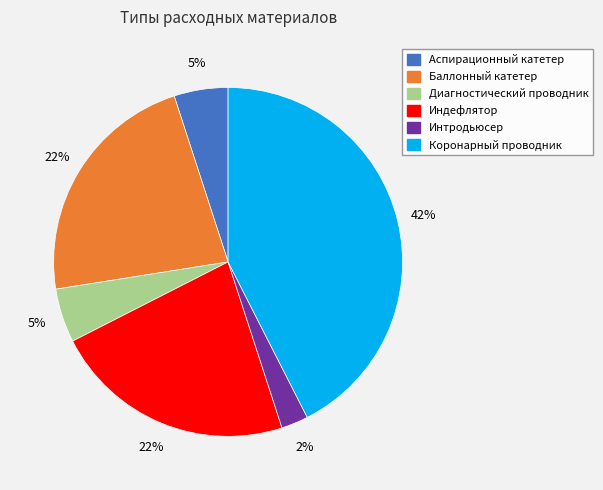

Which slice is the largest?

Коронарный проводник